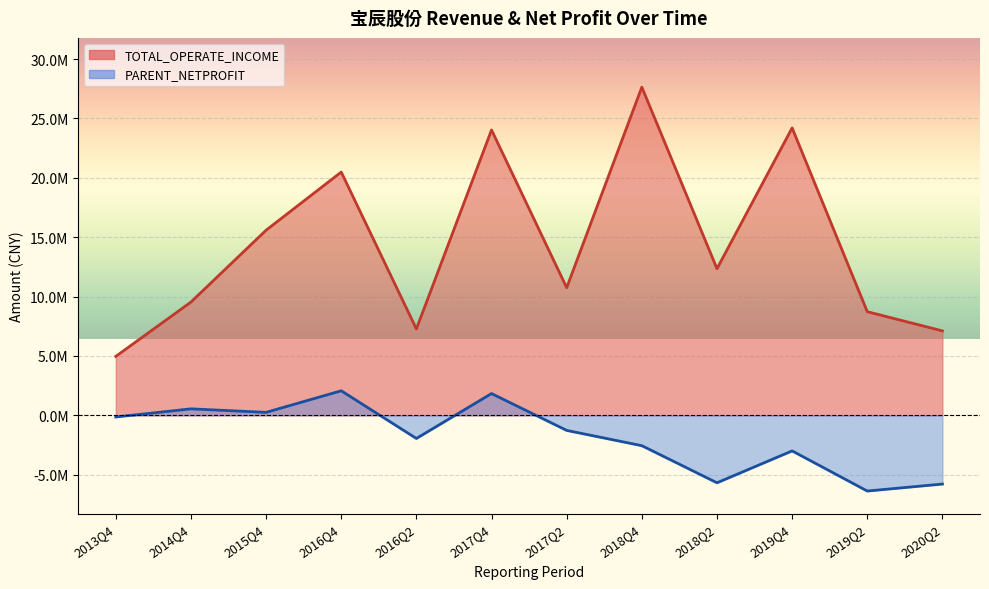

Between 2015Q4 and 2019Q2, which series saw the biggest shift?

TOTAL_OPERATE_INCOME